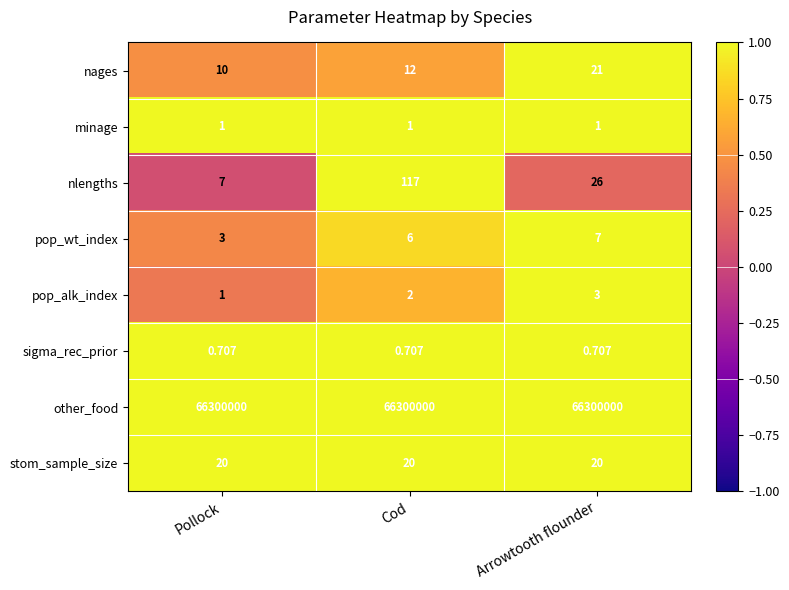

List the labels in order of pop_alk_index value, smallest first.

Pollock, Cod, Arrowtooth flounder